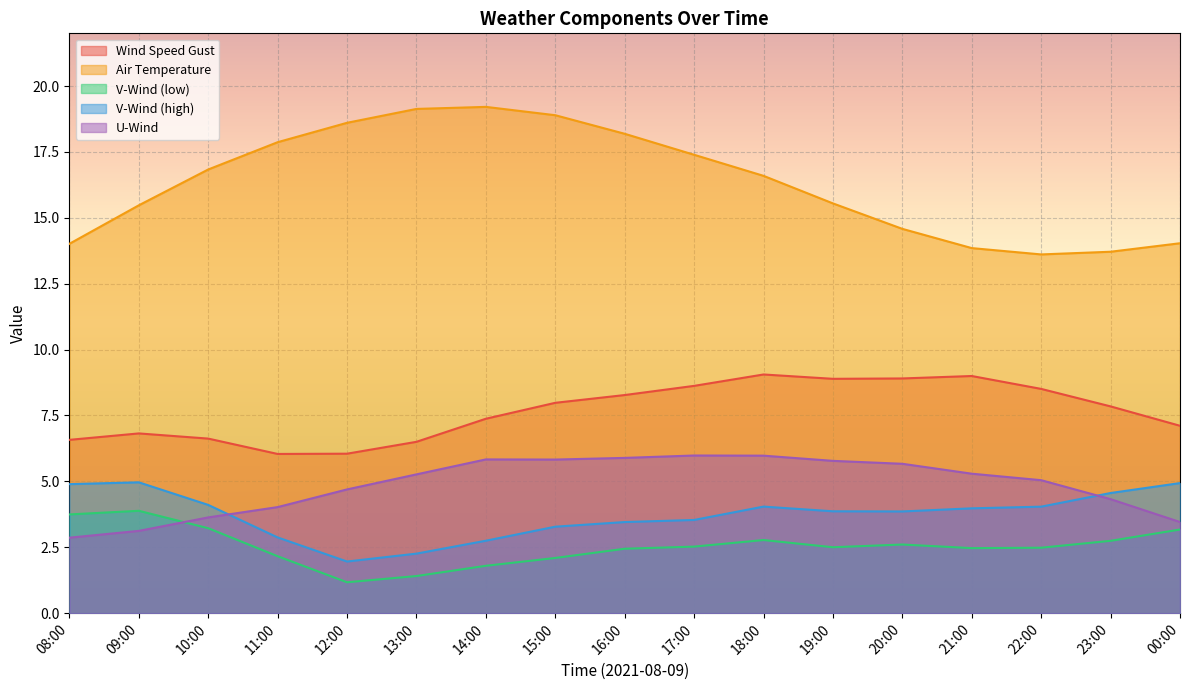

What is the approximate value of v-component_wind_1 at 13:00?

2.3